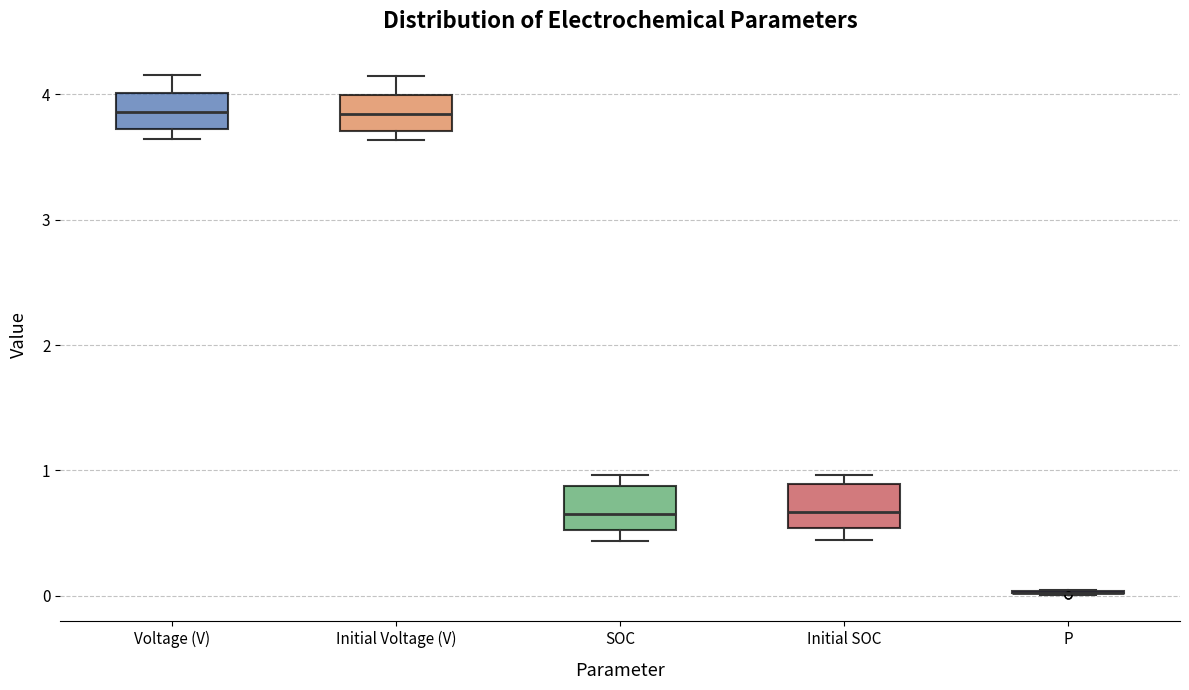

Reading left to right, transcribe this box plot: for each box, give where its median line is, the range the box spans, and where its two whiskers end, as read against the y-axis. The values are not printed on the chart, so give them approximately, as read against the axis.

Voltage (V): median 3.9, box 3.7 to 4.0, whiskers 3.6 to 4.2
Initial Voltage (V): median 3.8, box 3.7 to 4.0, whiskers 3.6 to 4.1
SOC: median 0.7, box 0.5 to 0.9, whiskers 0.4 to 1.0
Initial SOC: median 0.7, box 0.5 to 0.9, whiskers 0.4 to 1.0
P: box collapsed to a line at 0.0, whiskers 0.0 to 0.0